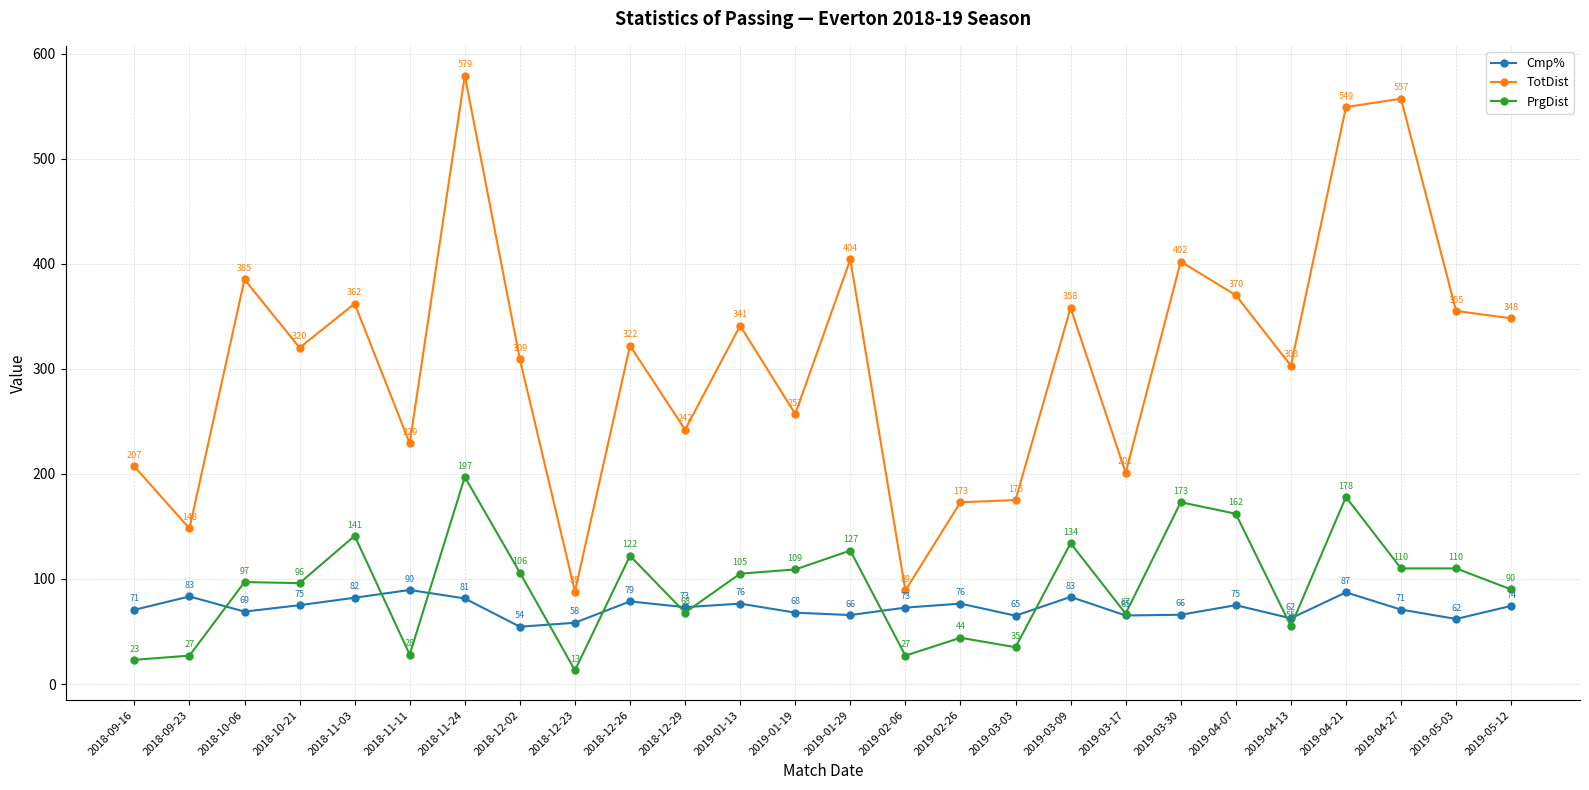

What are all the series names shown in the legend?

Cmp%, TotDist, PrgDist